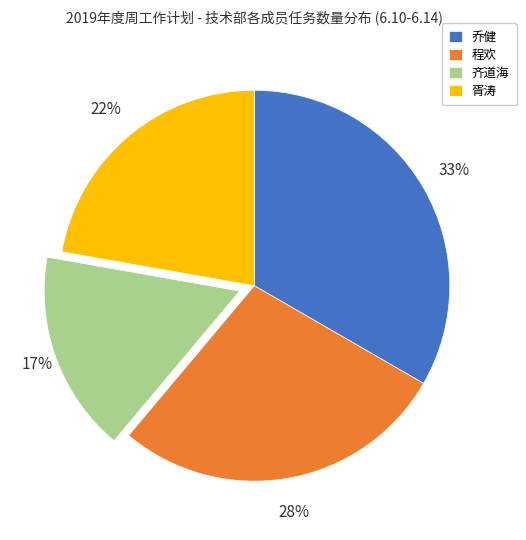

The 齐道海 slice represents 8% of the pie. True or false?

False